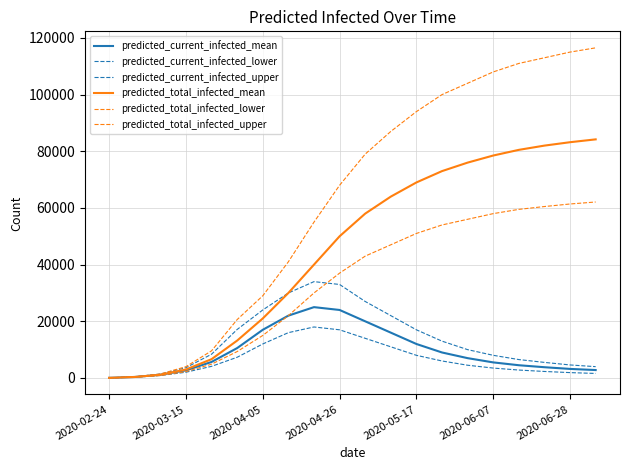

Is this an area chart (filled region under the line)?

No